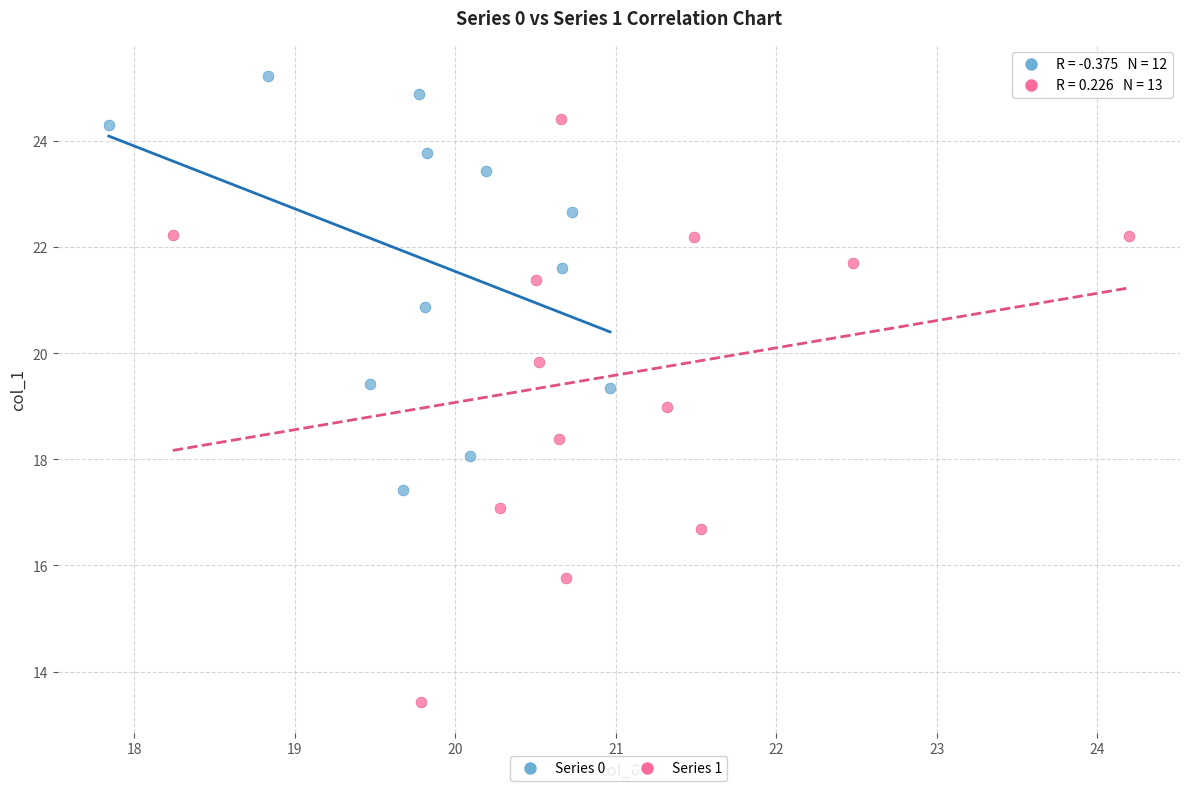

Which series has the widest spread of Y values?

Series 1